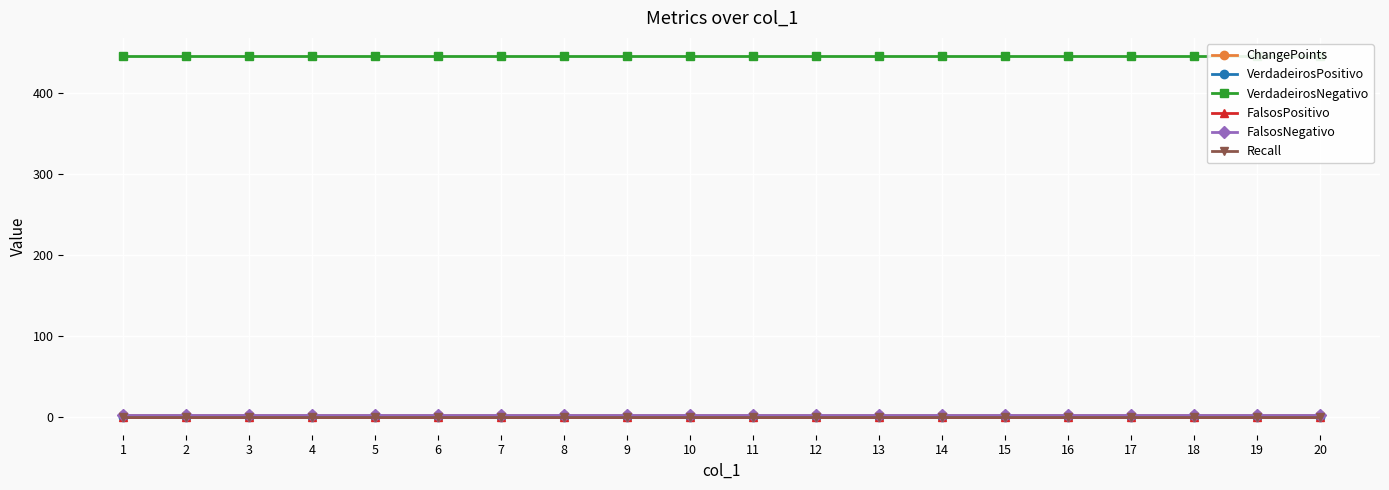

The value of ChangePoints at 6 is 3. True or false?

False